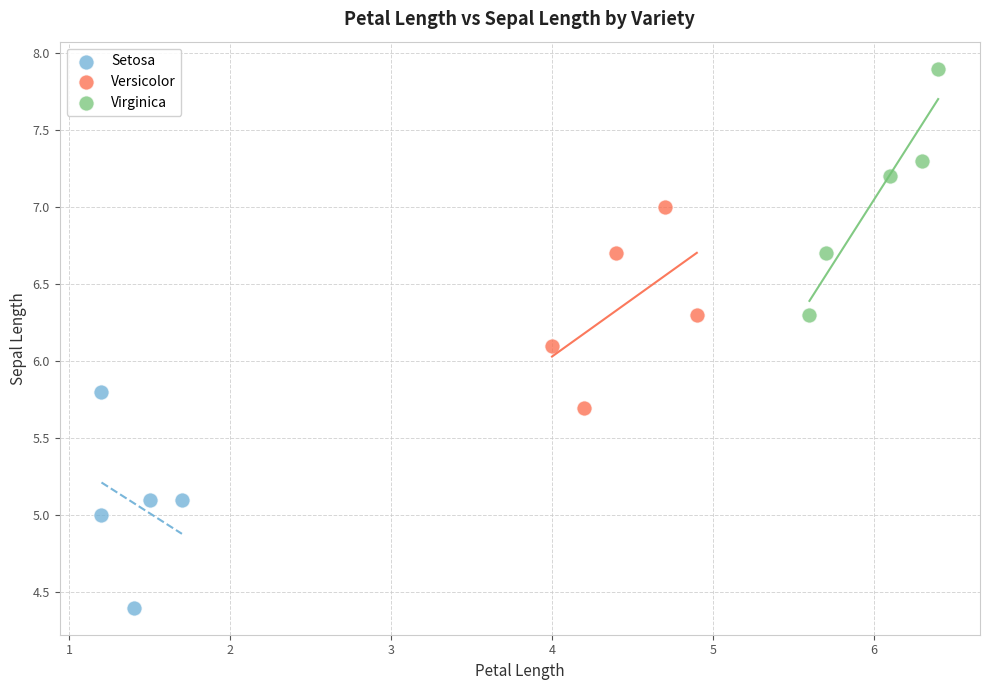

Which series contains the highest Y value?

Virginica